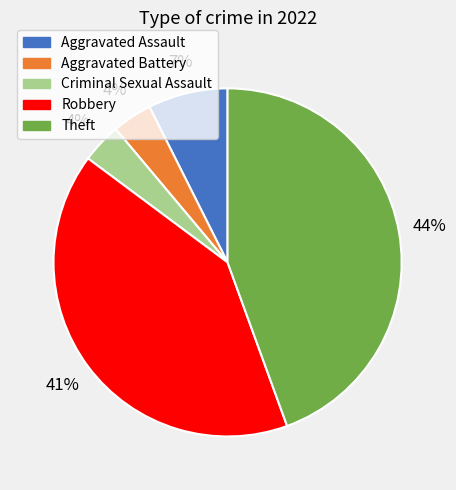

Is there a majority slice in this chart?

No